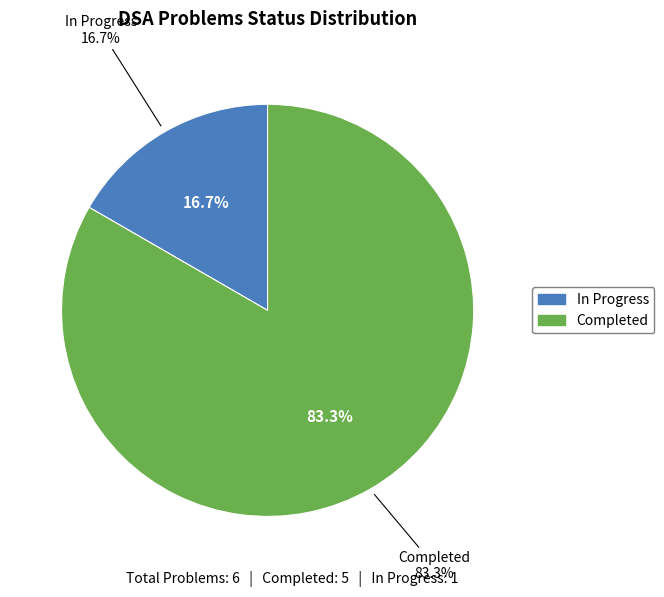

Do In Progress and Completed together represent more than half of the pie?

Yes